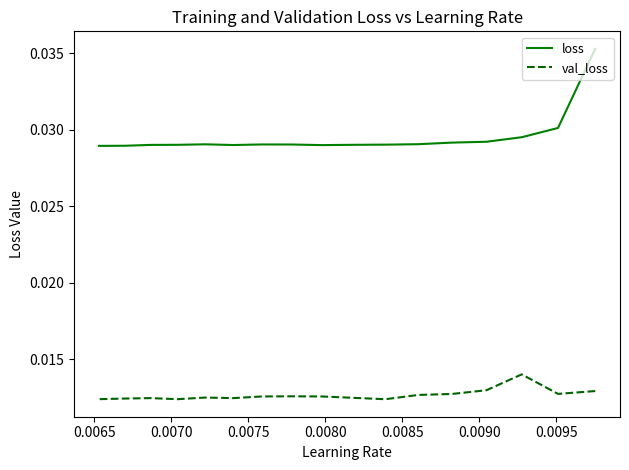

True or false: val_loss and loss intersect in this chart.

False